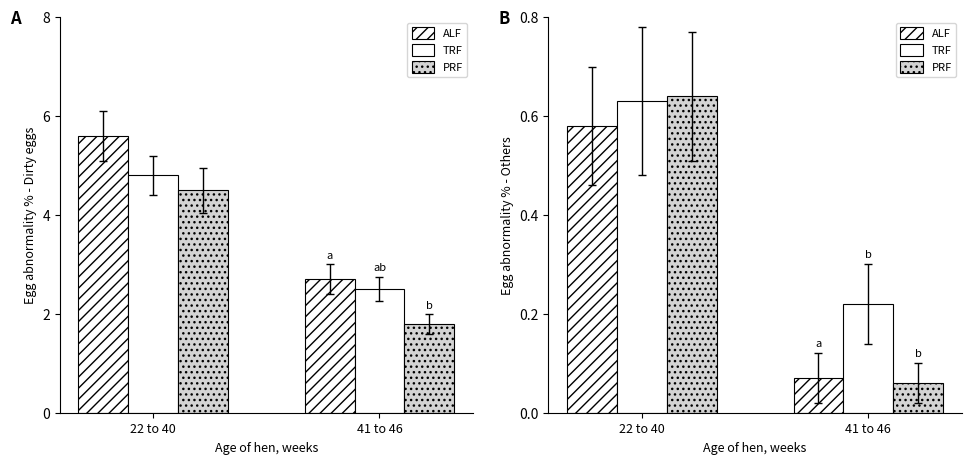

Which has a higher value, 22 to 40 or 41 to 46?

22 to 40